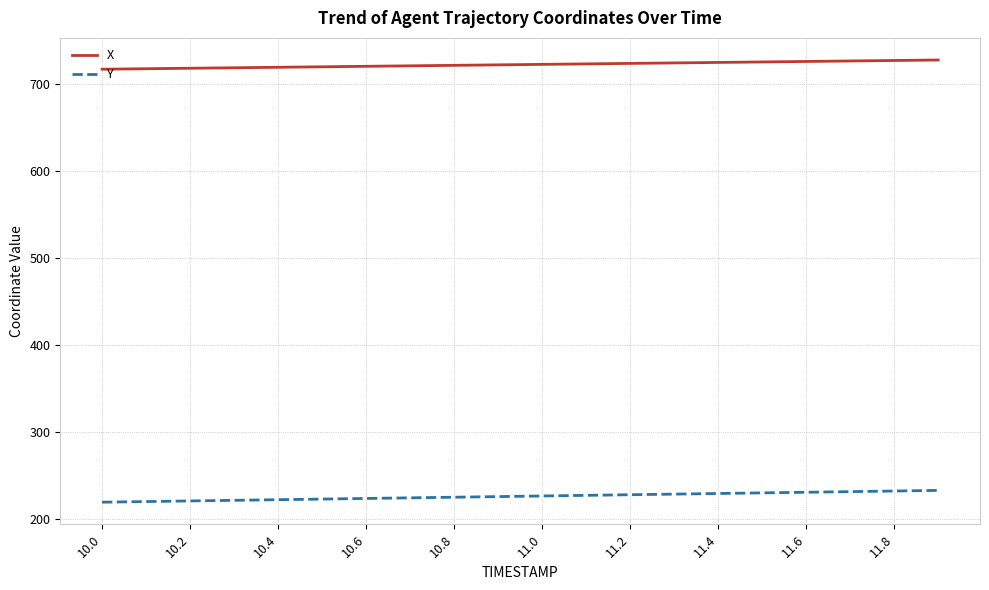

Rank the series by their average value, from highest to lowest.

X, Y